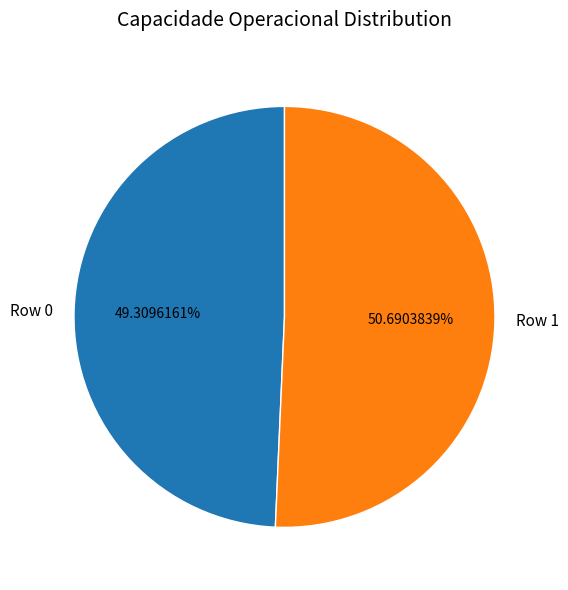

The Row 1 slice represents 51% of the pie. True or false?

True